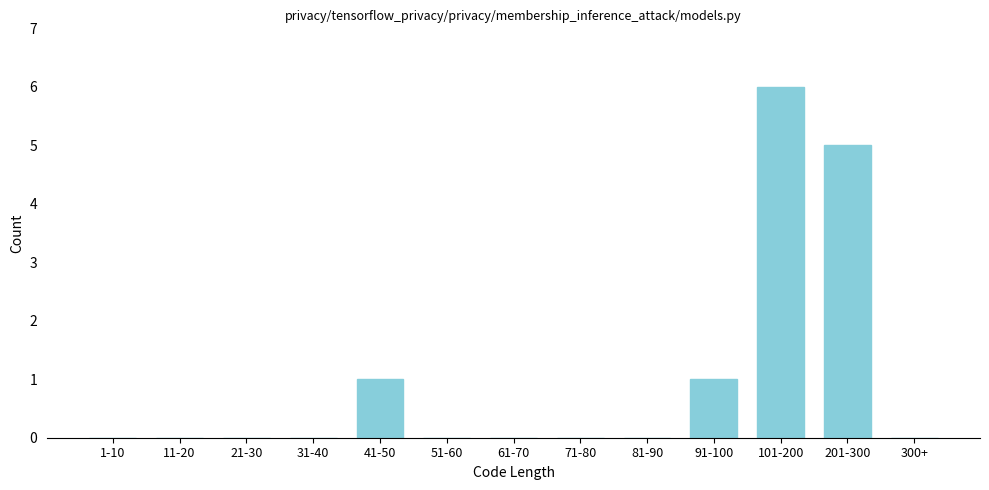

What is the change in value from 81-90 to 201-300?

+5